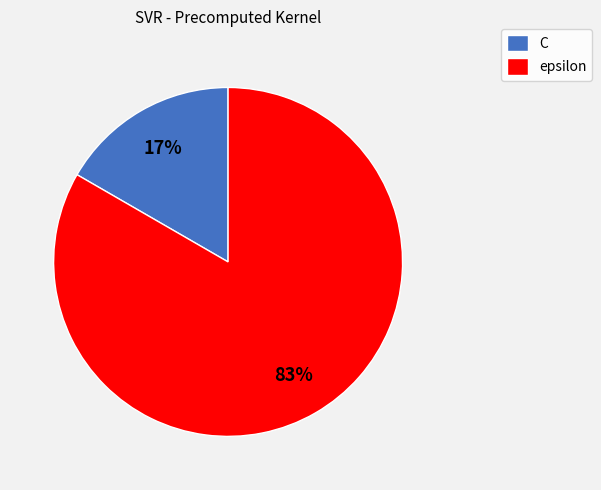

Which slice is the largest?

epsilon